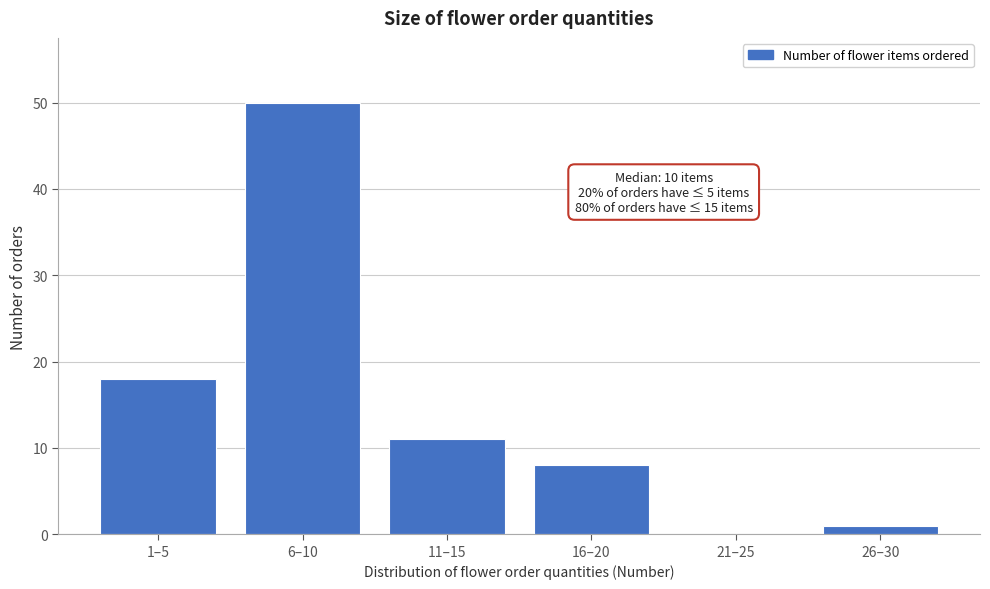

Reading left to right, extract all data points from this chart.

1–5=18	6–10=50	11–15=11	16–20=8	21–25=0	26–30=1